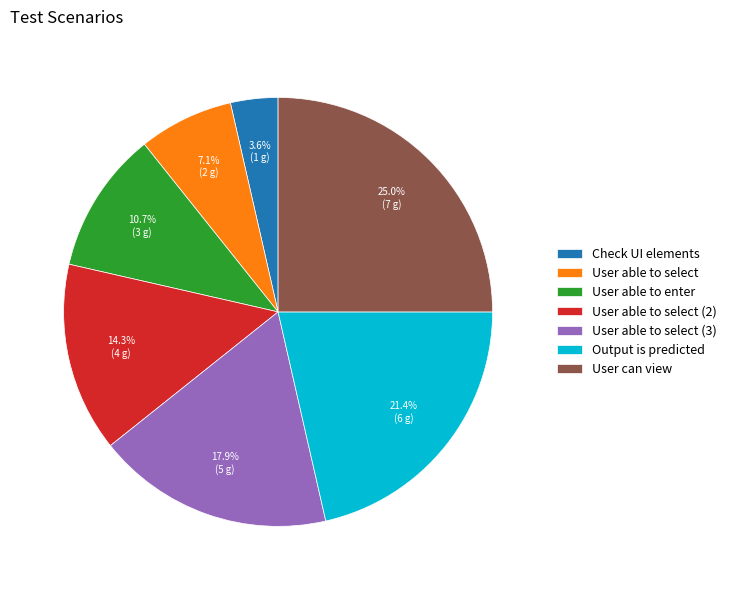

Which category has the biggest portion of the pie?

User can view